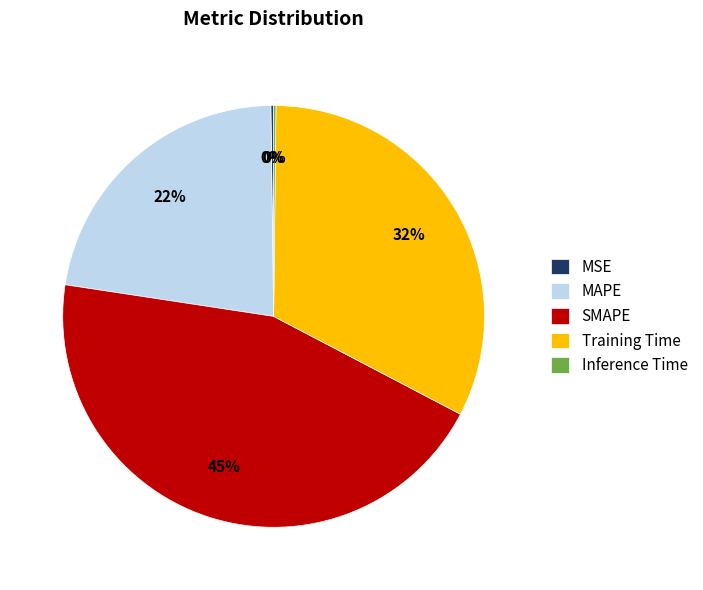

Is there any slice that represents more than half of the pie?

No